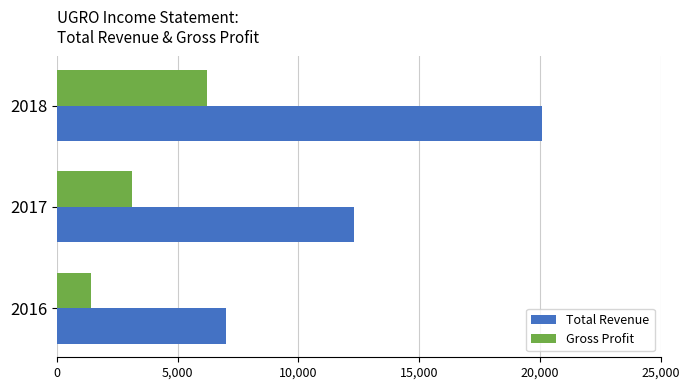

How many distinct data groups are displayed?

2